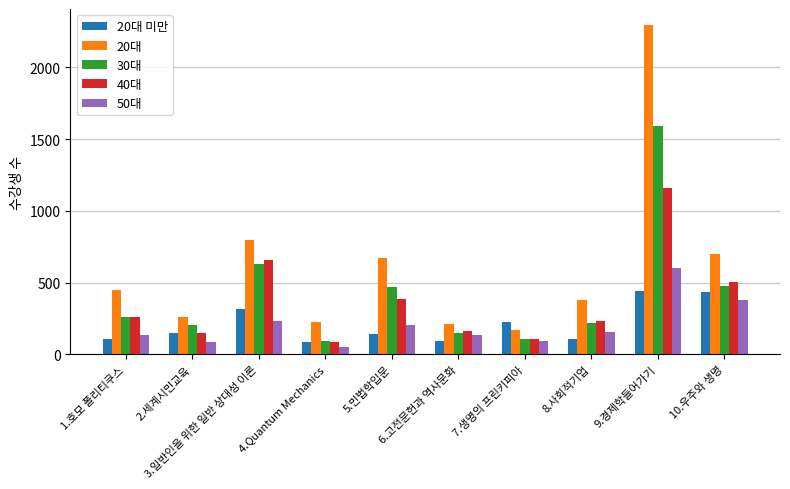

What is the spread (max minus min) of values at 5.민법학입문?

533